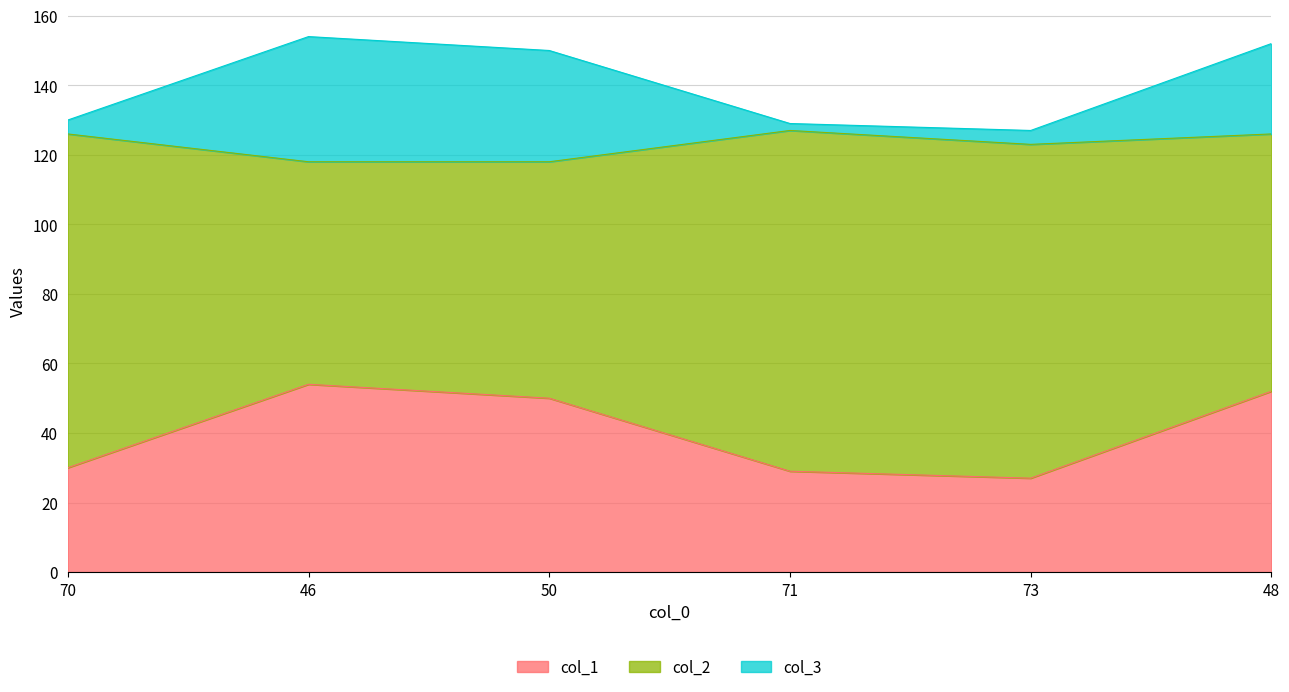

True or false: col_2 has more than 1 points higher than both neighbors.

False